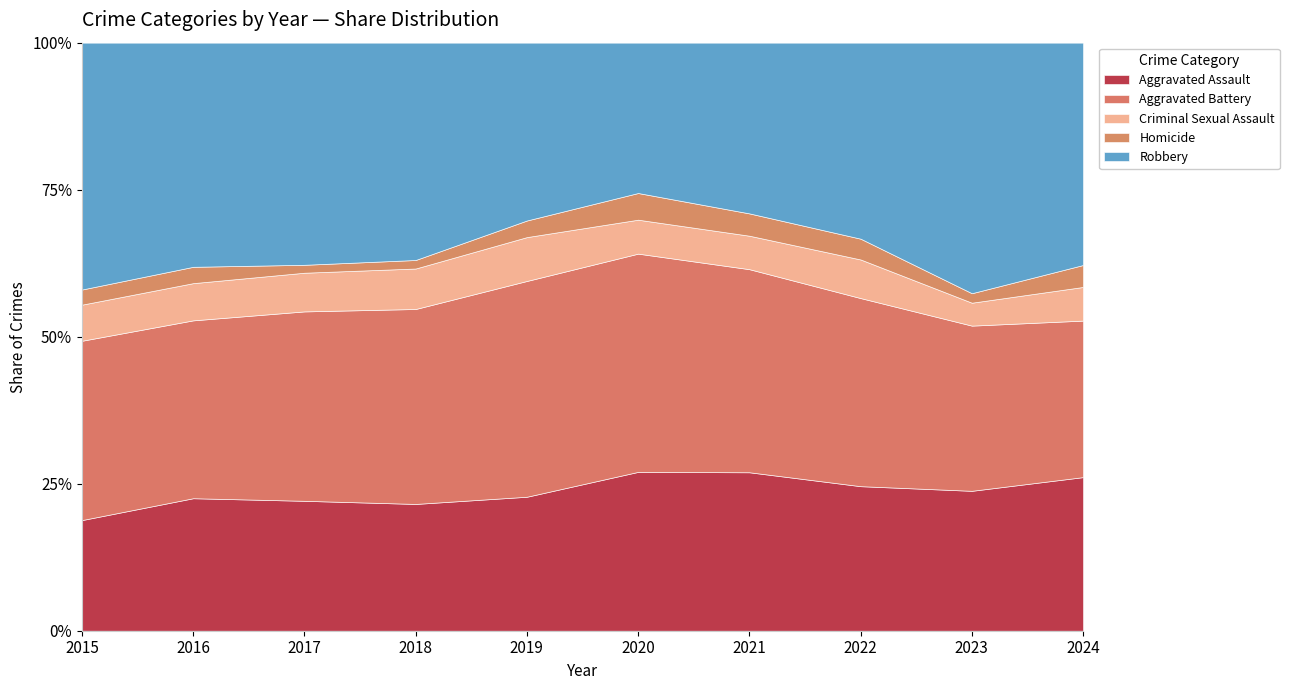

What is the sum of the Aggravated Assault values at 2023 and 2020?

50.8